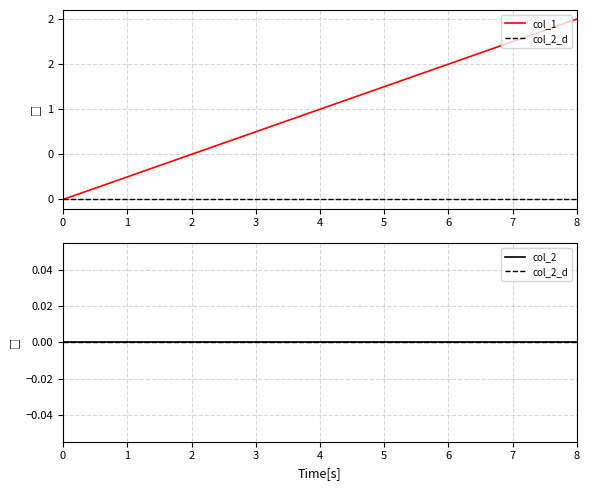

The col_2_d series shows 0 at 0. True or false?

True